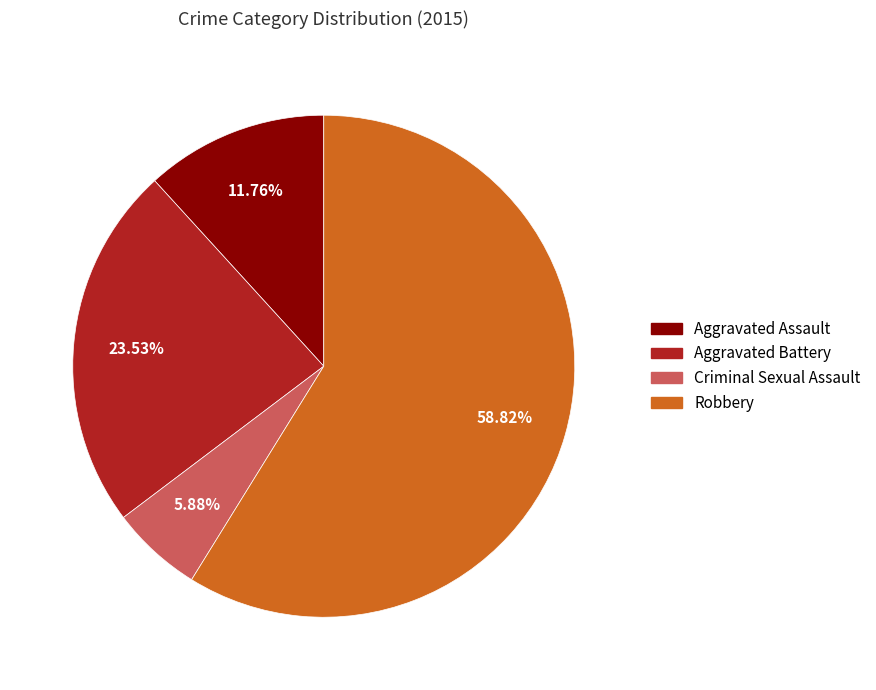

To the nearest percent, what portion does Robbery represent?

59%